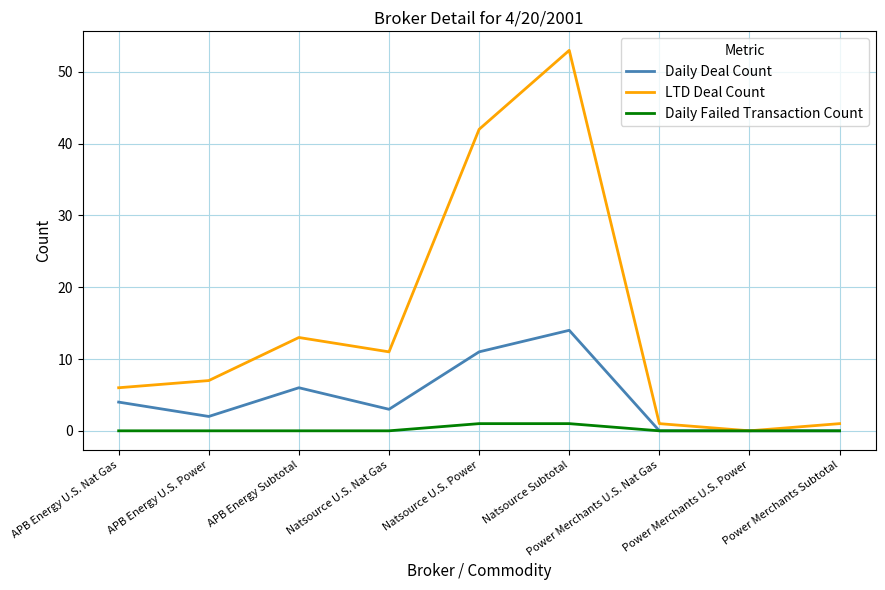

Reading left to right, extract all data points from this chart.

Daily Deal Count: APB Energy U.S. Nat Gas=4	APB Energy U.S. Power=2	APB Energy Subtotal=6	Natsource U.S. Nat Gas=3	Natsource U.S. Power=11	Natsource Subtotal=14	Power Merchants U.S. Nat Gas=0	Power Merchants U.S. Power=0	Power Merchants Subtotal=0
LTD Deal Count: APB Energy U.S. Nat Gas=6	APB Energy U.S. Power=7	APB Energy Subtotal=13	Natsource U.S. Nat Gas=11	Natsource U.S. Power=42	Natsource Subtotal=53	Power Merchants U.S. Nat Gas=1	Power Merchants U.S. Power=0	Power Merchants Subtotal=1
Daily Failed Transaction Count: APB Energy U.S. Nat Gas=0	APB Energy U.S. Power=0	APB Energy Subtotal=0	Natsource U.S. Nat Gas=0	Natsource U.S. Power=1	Natsource Subtotal=1	Power Merchants U.S. Nat Gas=0	Power Merchants U.S. Power=0	Power Merchants Subtotal=0